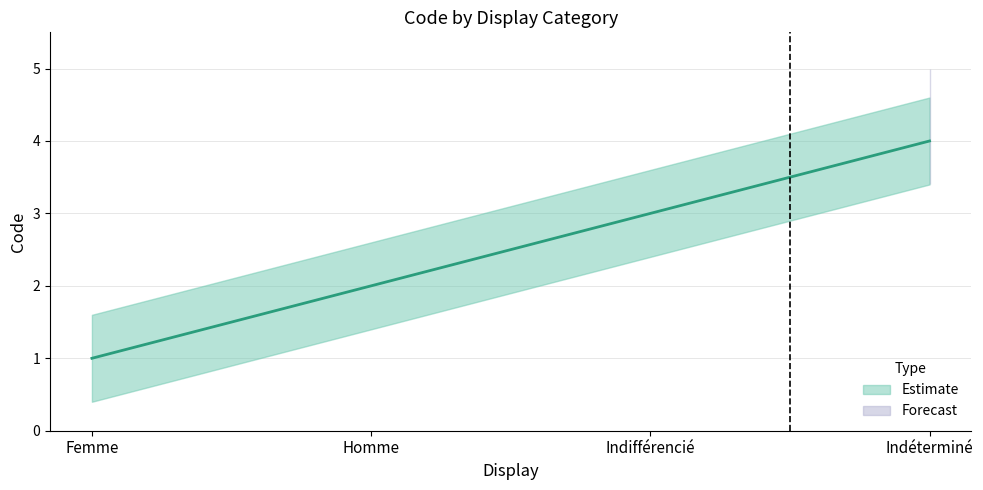

What is the label of the 3rd point from the left?

Indifférencié